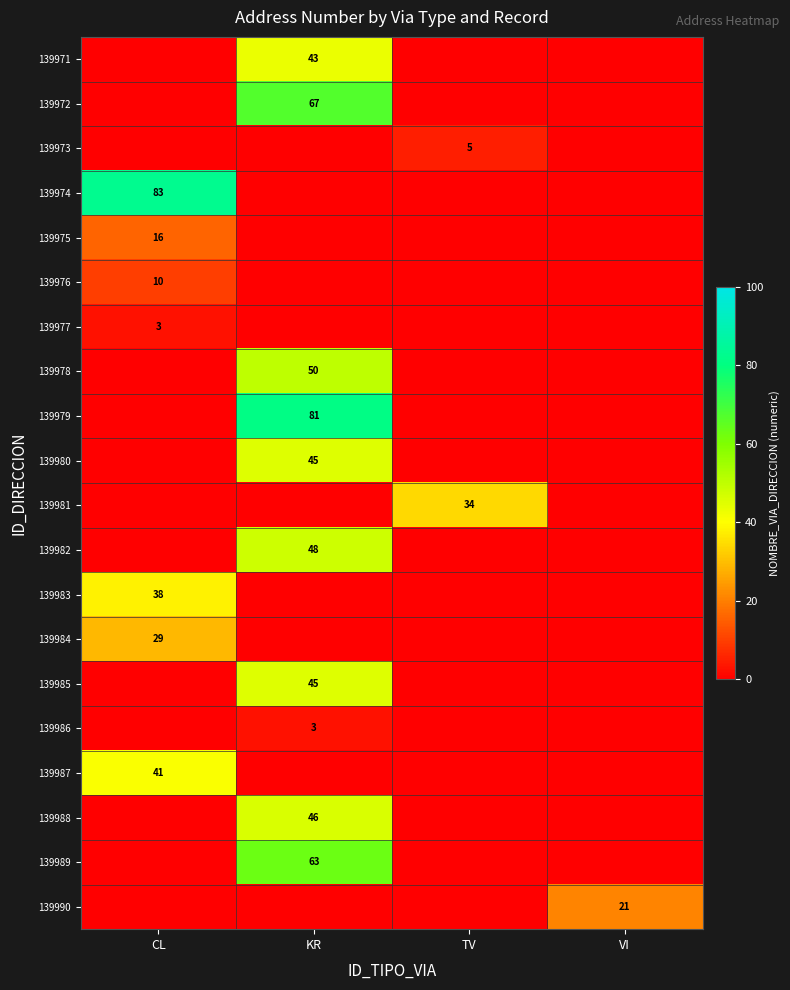

Which has a higher value, TV or KR?

KR